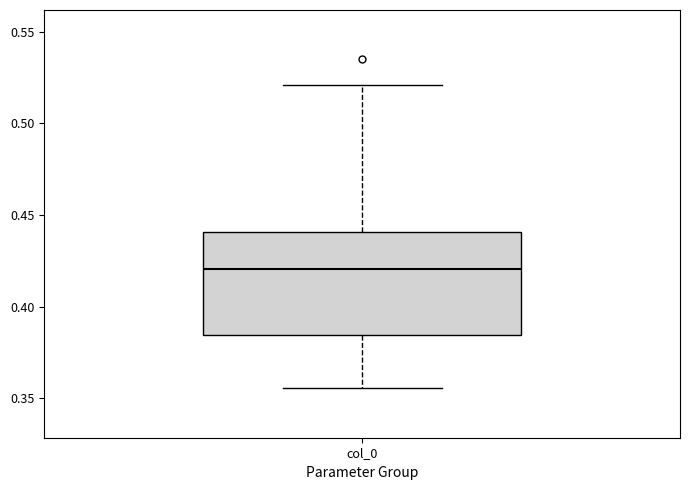

Where does the upper whisker of the box for col_0 end on the y-axis? The values are not printed on the chart, so give them approximately, as read against the axis.

0.520